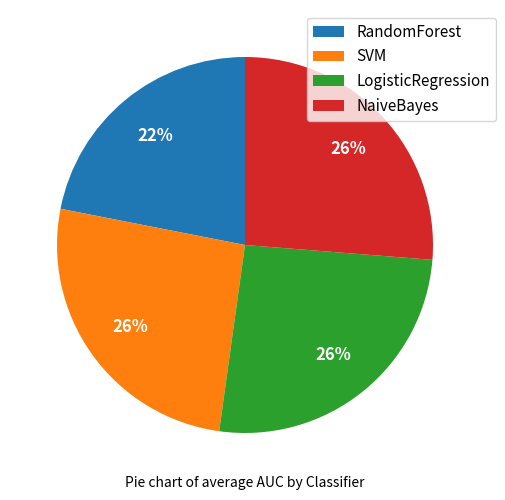

Is the sum of SVM and LogisticRegression greater than half?

Yes